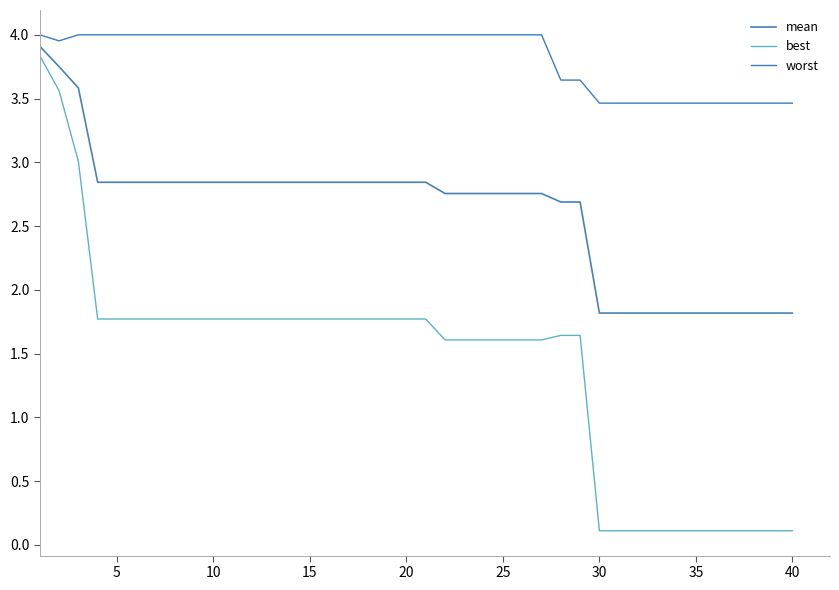

Is this an area chart (filled region under the line)?

No